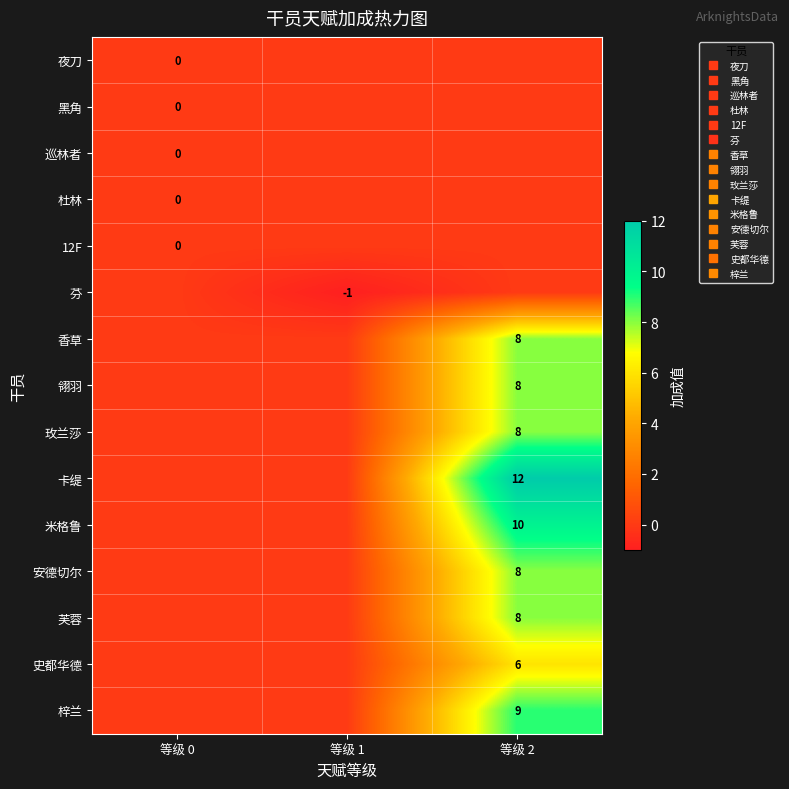

Which label corresponds to the smallest value in the chart?

等级 1